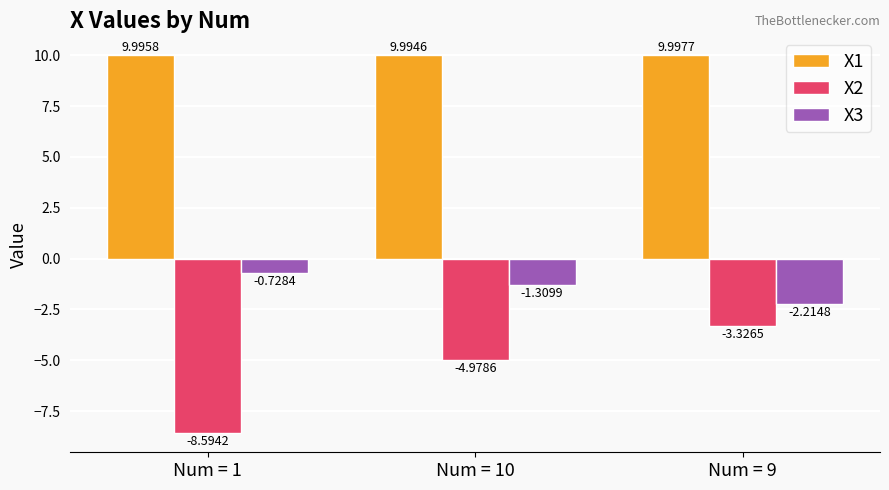

What is the label of the 3rd bar from the right?

Num = 1